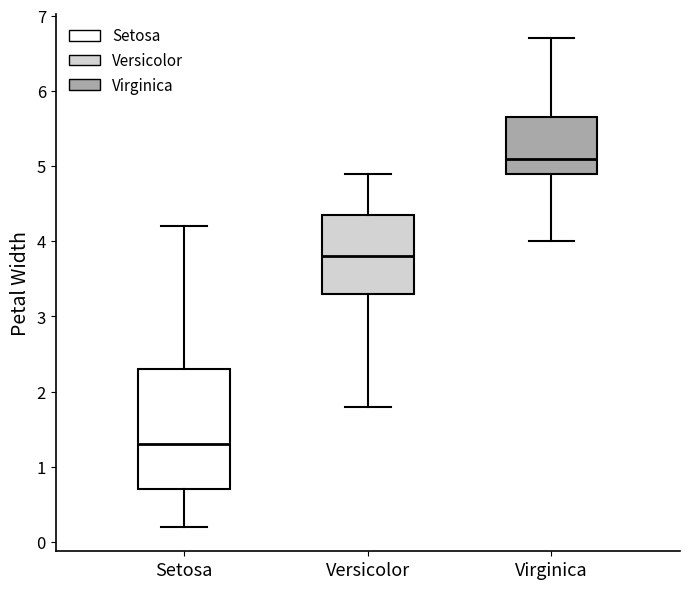

Reading left to right, read every box against the y-axis: the position of its median line, the range the box covers, and the ends of its whiskers. The values are not printed on the chart, so give them approximately, as read against the axis.

Setosa: median 1.3, box 0.7 to 2.3, whiskers 0.2 to 4.2
Versicolor: median 3.8, box 3.3 to 4.4, whiskers 1.8 to 4.9
Virginica: median 5.1, box 4.9 to 5.7, whiskers 4.0 to 6.7